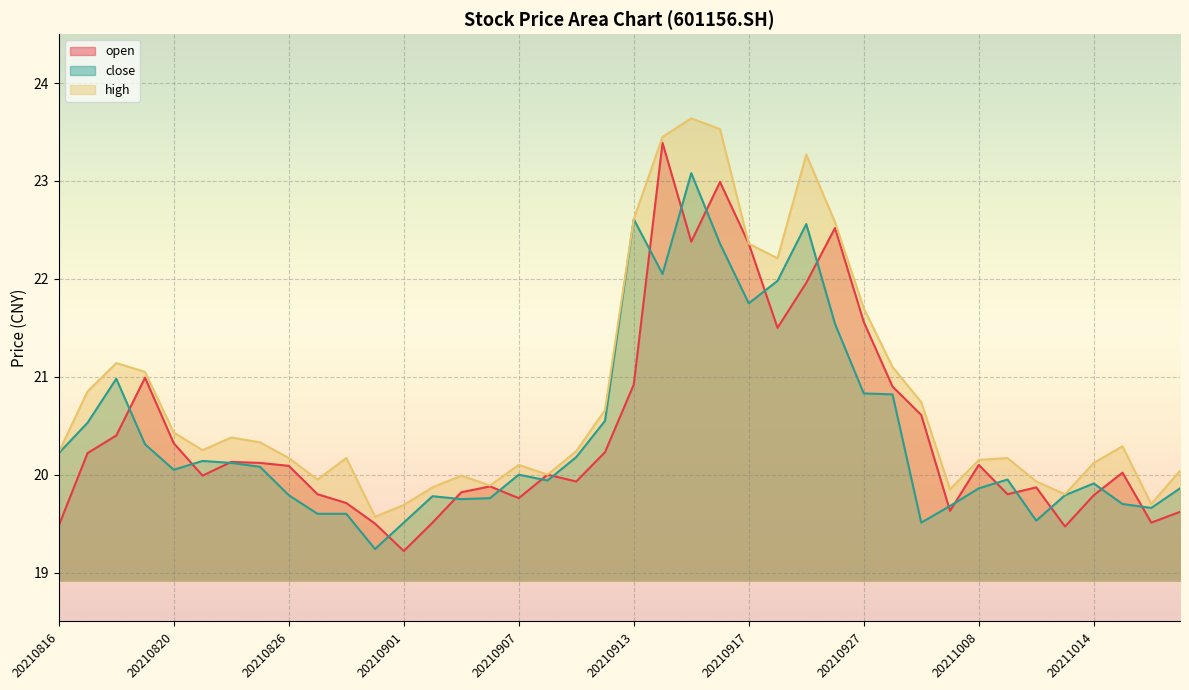

Reading left to right, what are all the values shown in this chart?

open: 19.5	20.2	20.4	21.0	20.3	20.0	20.1	20.1	20.1	19.8	19.7	19.5	19.2	19.5	19.8	19.9	19.8	20.0	19.9	20.2	20.9	23.4	22.4	23.0	22.4	21.5	22.0	22.5	21.6	20.9	20.6	19.6	20.1	19.8	19.9	19.5	19.8	20.0	19.5	19.6
close: 20.2	20.5	21.0	20.3	20.1	20.1	20.1	20.1	19.8	19.6	19.6	19.2	19.5	19.8	19.8	19.8	20.0	19.9	20.2	20.6	22.6	22.1	23.1	22.4	21.8	22.0	22.6	21.5	20.8	20.8	19.5	19.7	19.9	19.9	19.5	19.8	19.9	19.7	19.7	19.9
high: 20.2	20.9	21.1	21.1	20.4	20.2	20.4	20.3	20.2	19.9	20.2	19.6	19.7	19.9	20.0	19.9	20.1	20.0	20.2	20.7	22.6	23.4	23.6	23.5	22.4	22.2	23.3	22.6	21.7	21.1	20.7	19.9	20.1	20.2	19.9	19.8	20.1	20.3	19.7	20.0